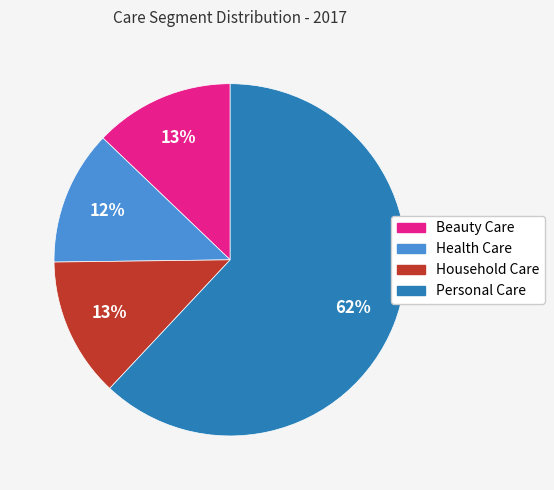

Which has a higher value, Household Care or Personal Care?

Personal Care